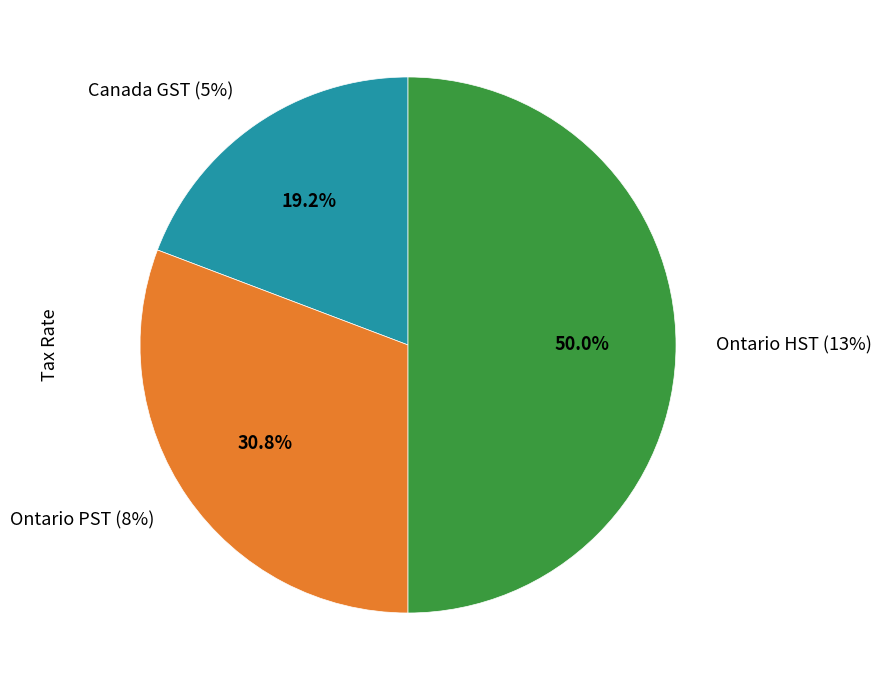

Does Ontario PST (8%) account for over 50% of the chart?

No